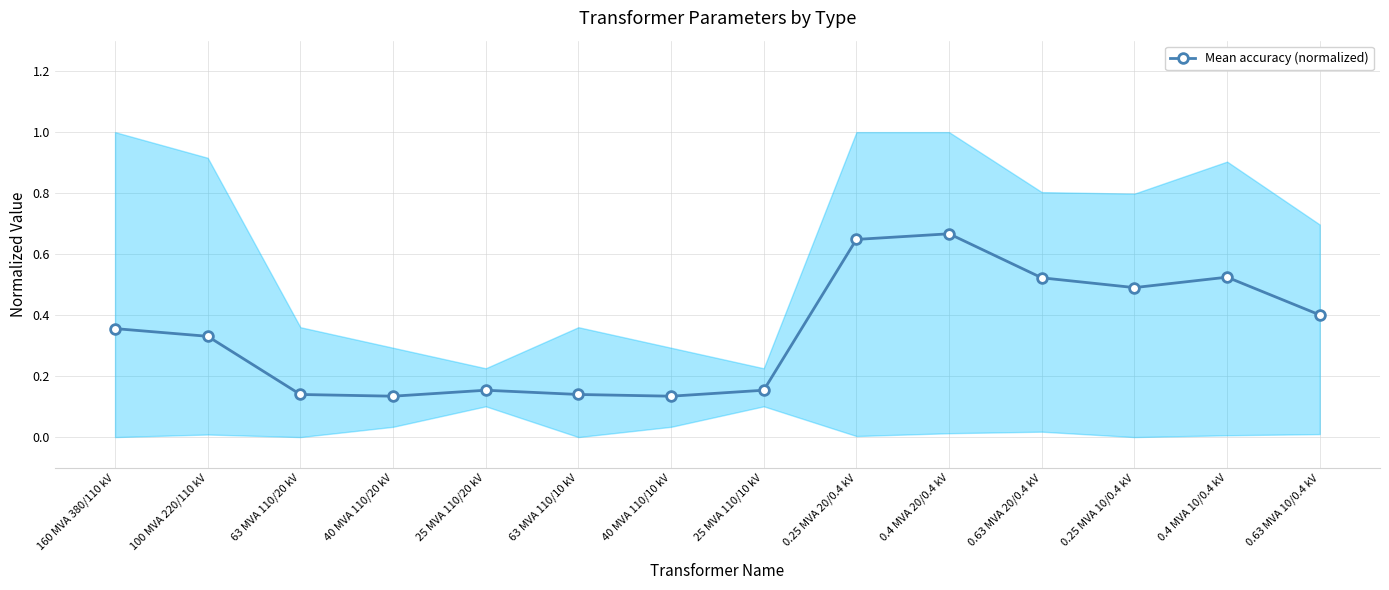

The value at 0.63 MVA 10/0.4 kV is 0.2. True or false?

False